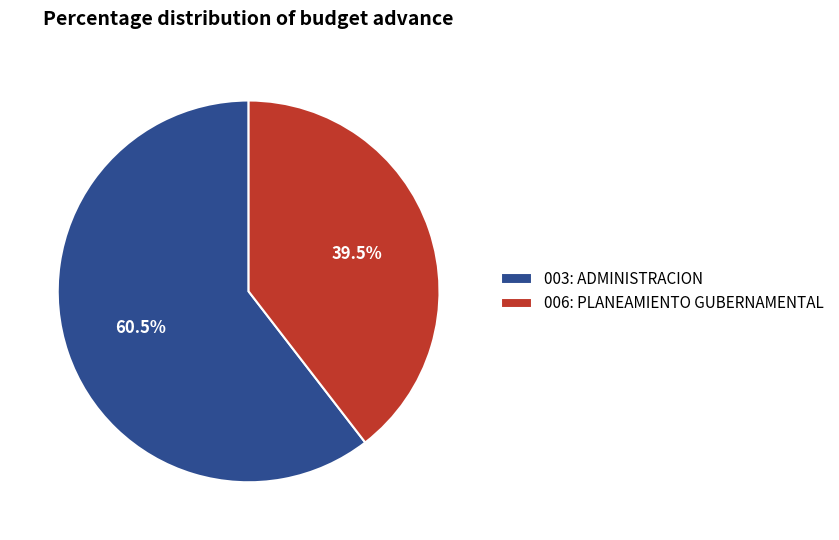

How many slices are in this pie chart?

2